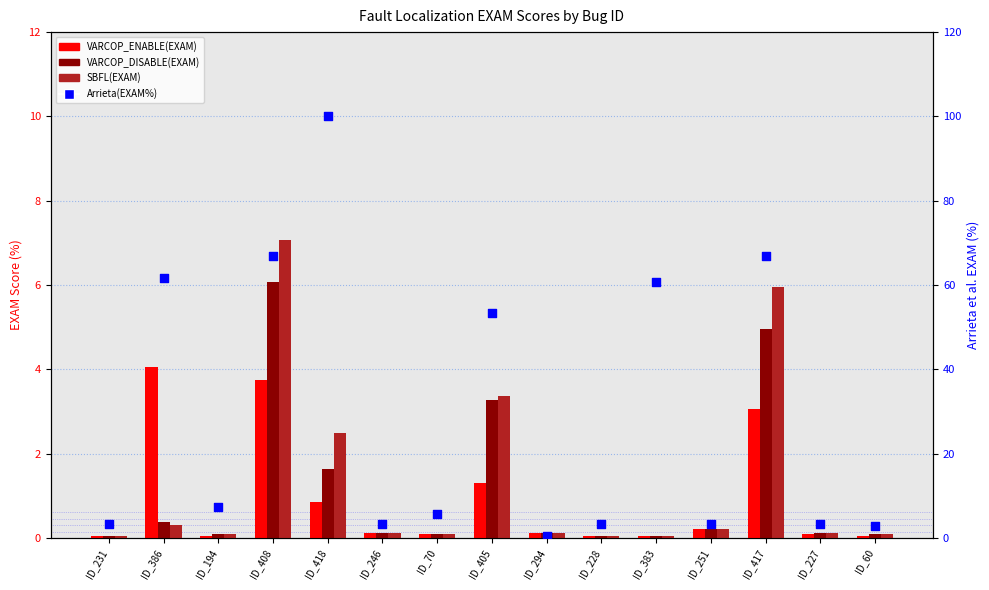

Which series contains the highest Y value?

Arrieta(EXAM%)